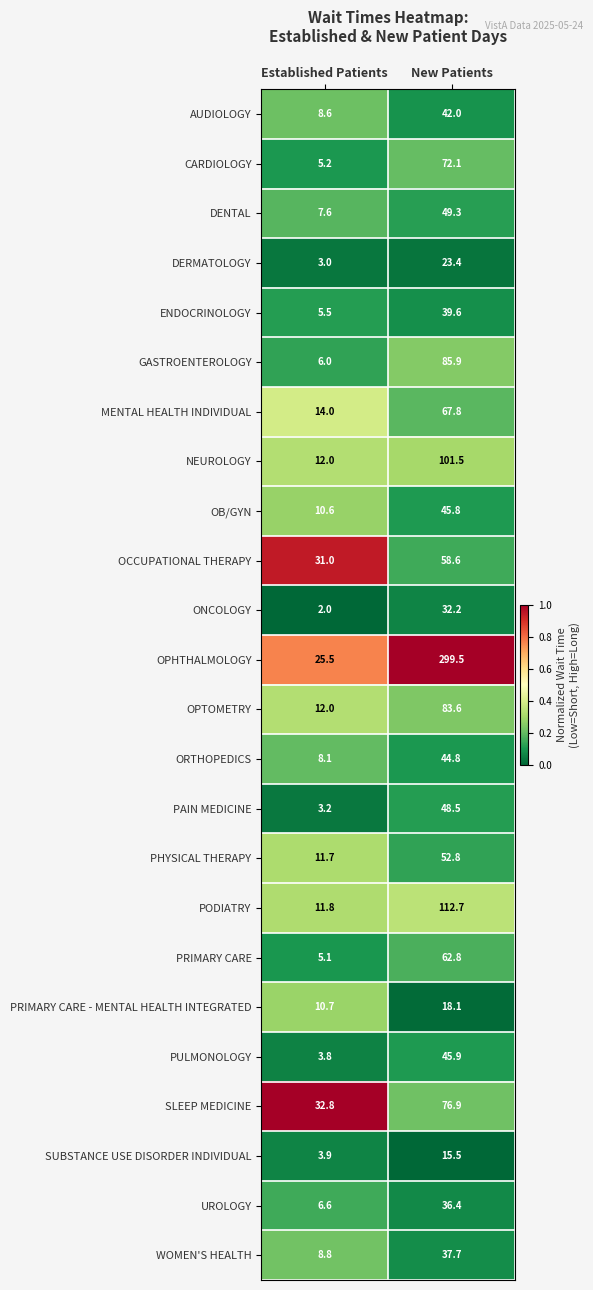

Which label corresponds to the smallest value in the chart?

Established Patients